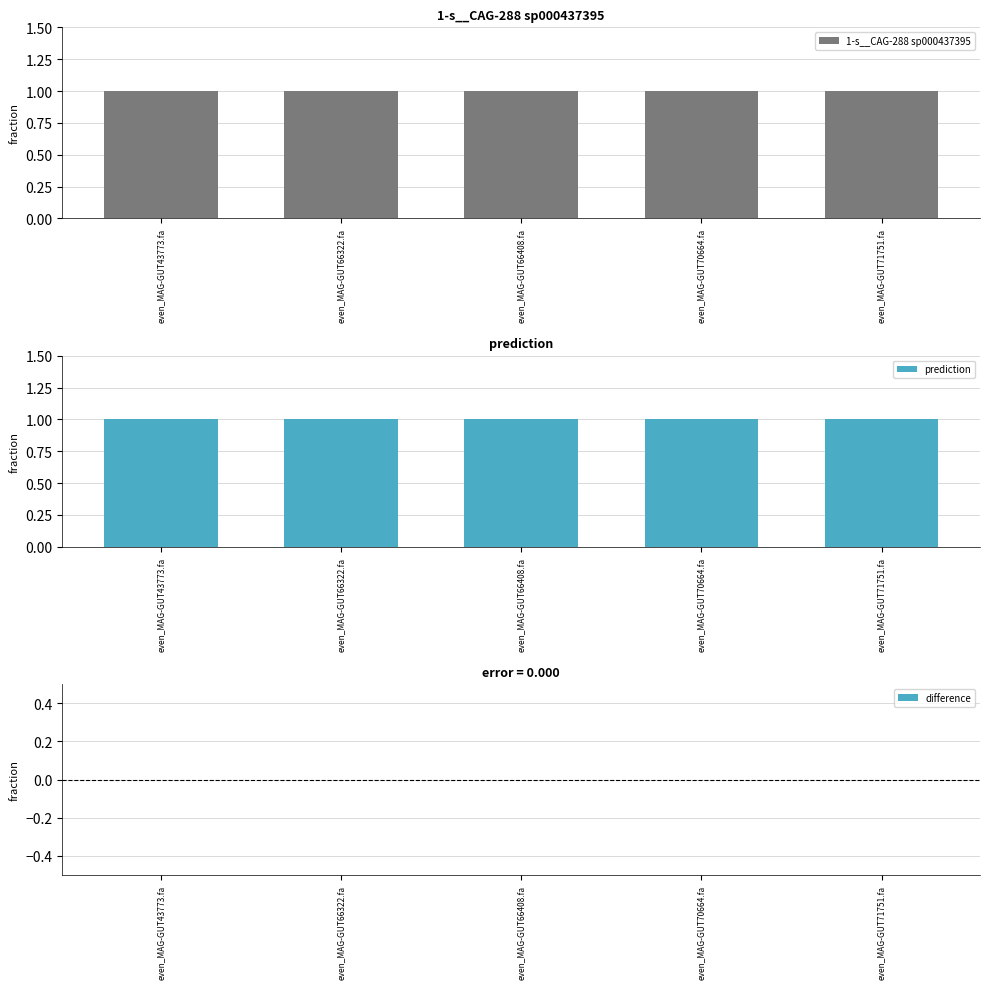

What is the sum of all prediction values?

5